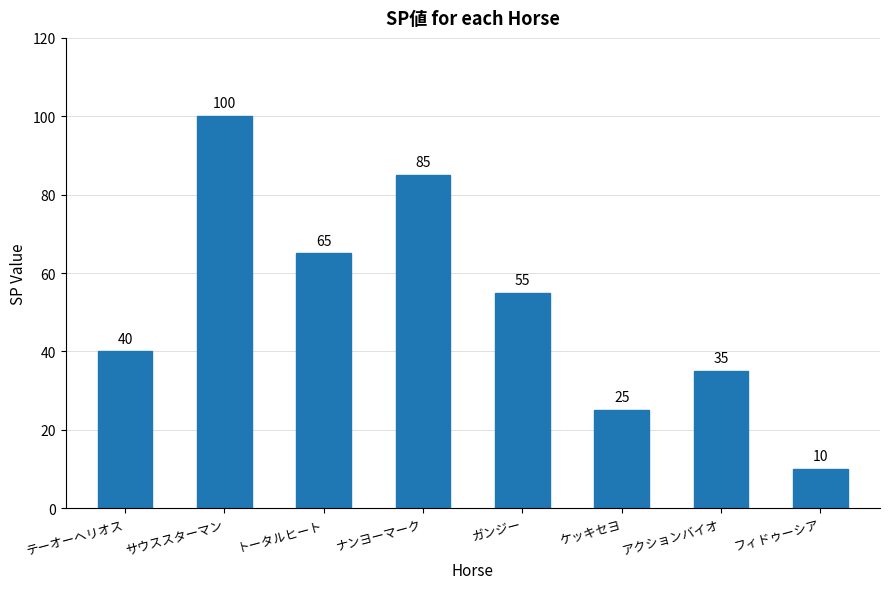

What is the sum of the values at アクションバイオ and フィドゥーシア?

45